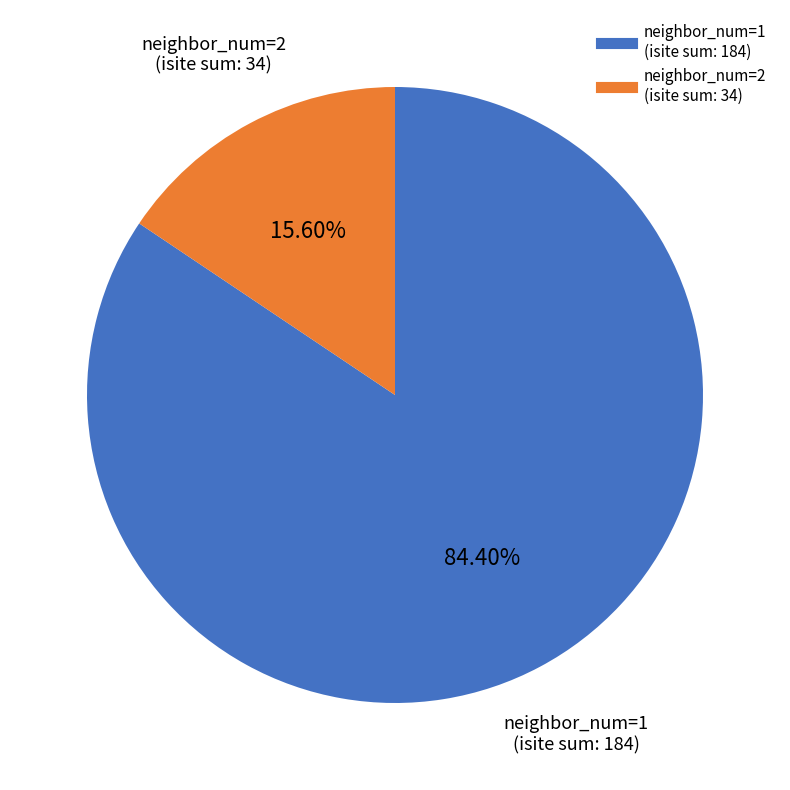

Is there any slice that represents more than half of the pie?

Yes